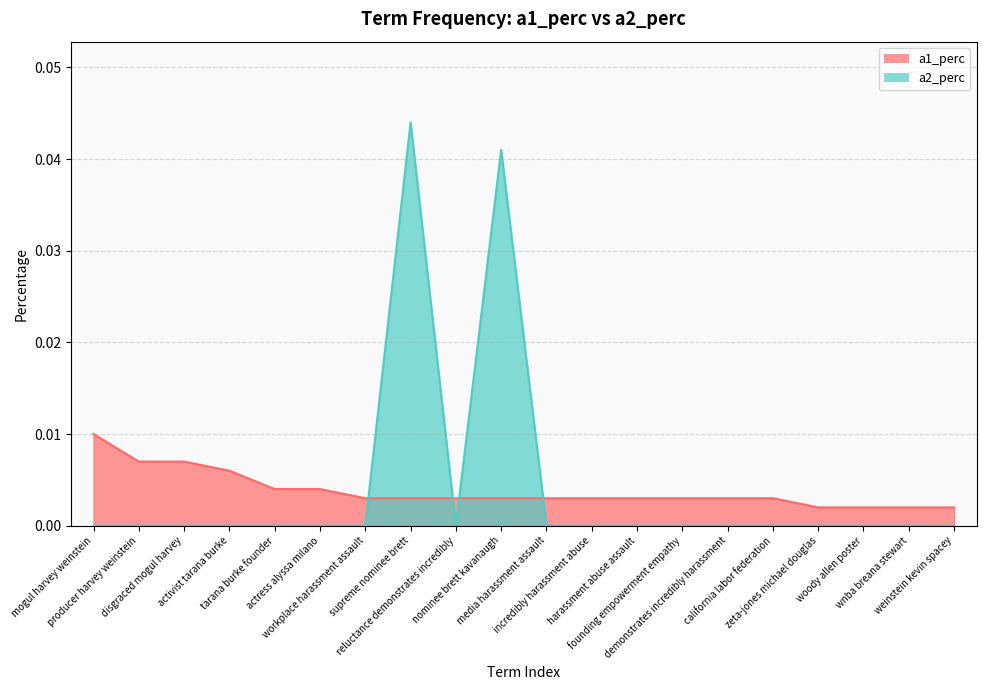

How many intersections are there between a2_perc and a1_perc?

4